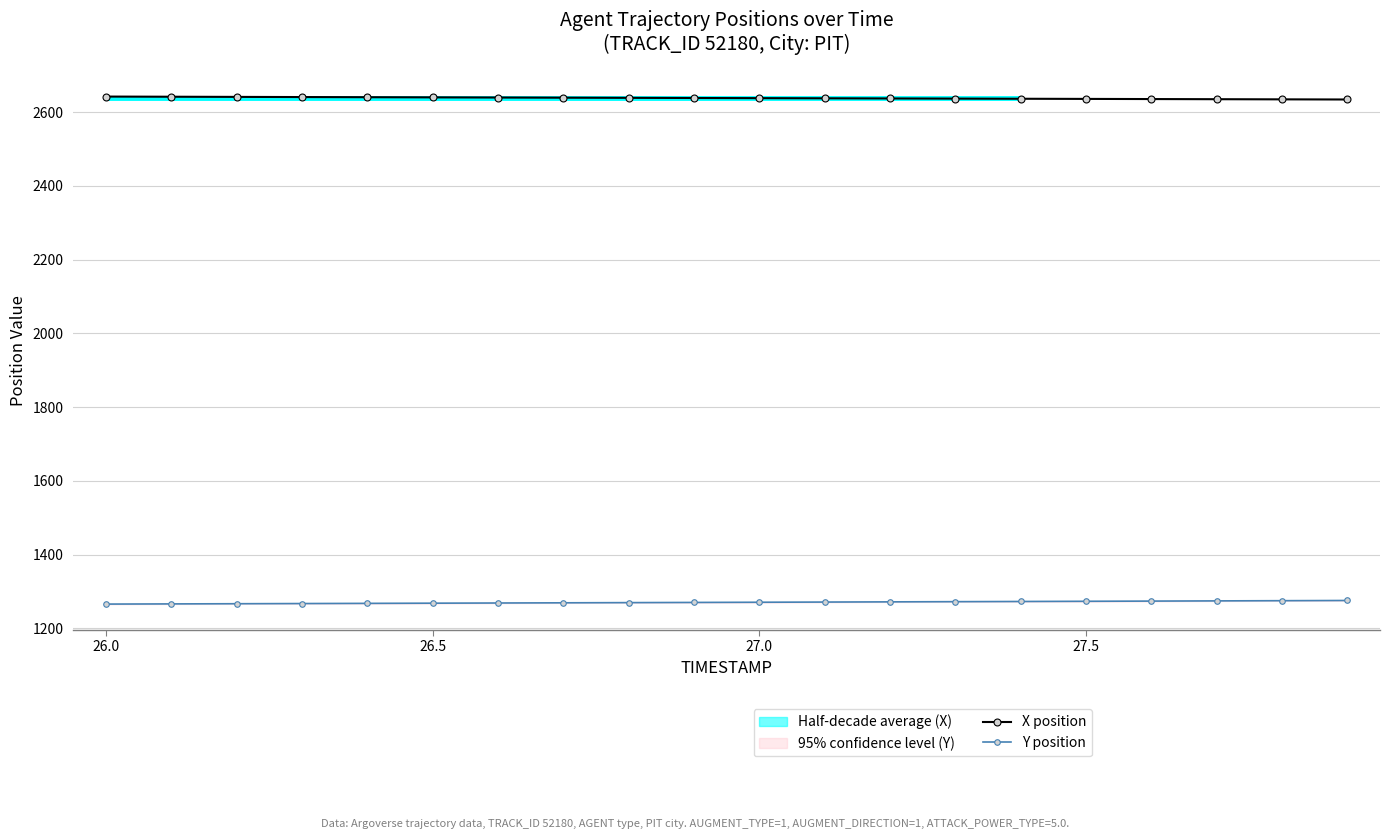

At how many categories does at least one series exceed 1691?

20